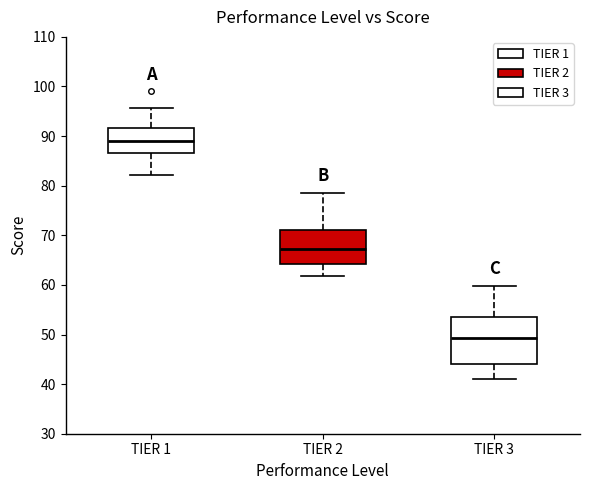

Which box is the tallest, from its lower edge to its upper edge?

TIER 3